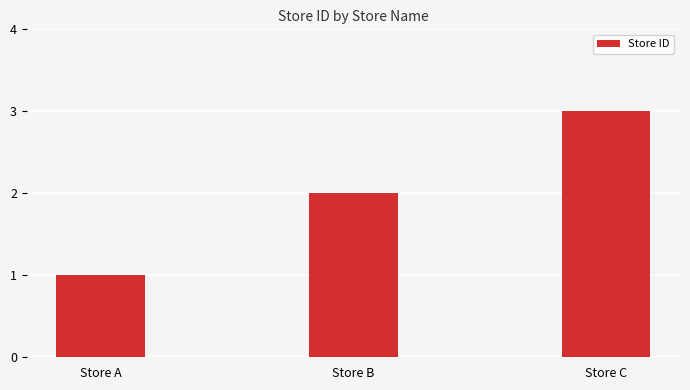

What is the ratio of the value at Store C to the value at Store B?

1.5